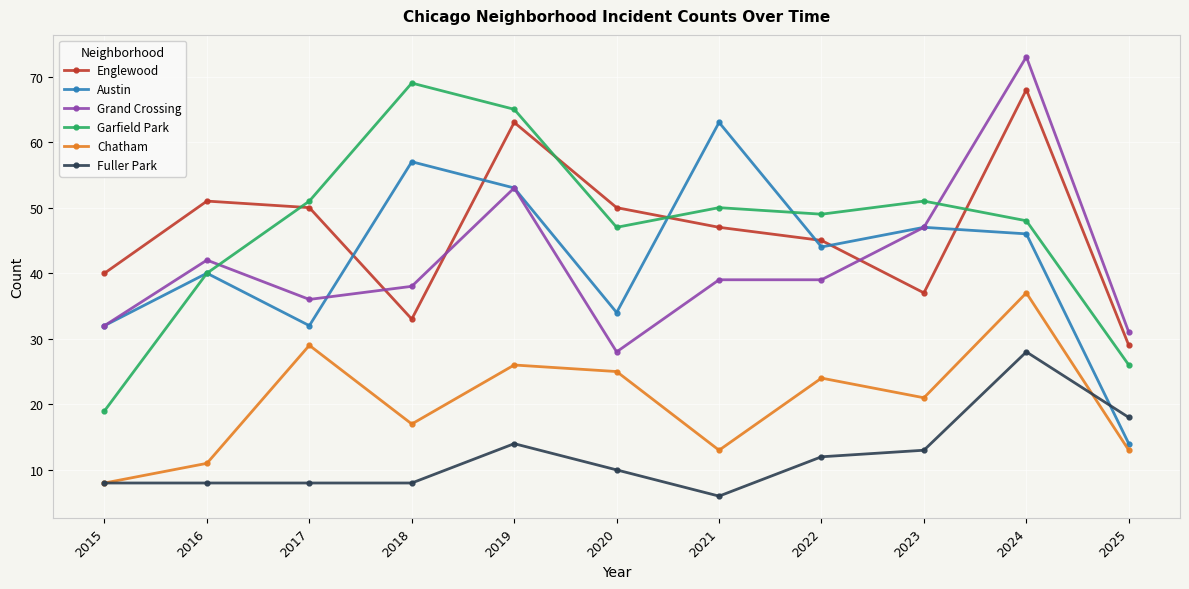

Which series ends up on top after the final intersection of Grand Crossing and Englewood?

Grand Crossing